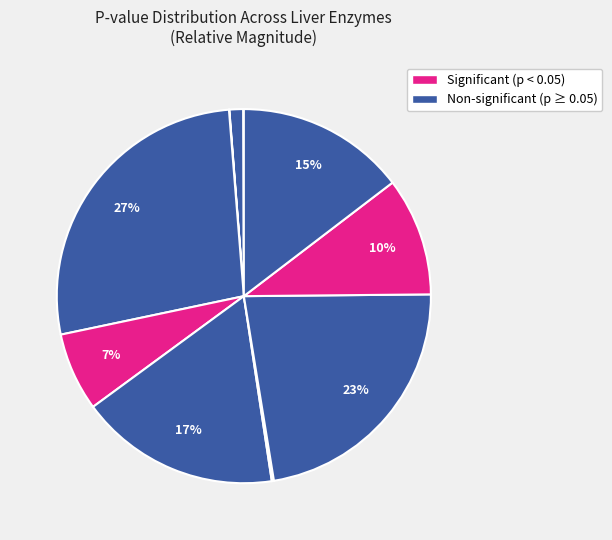

To the nearest percent, what is the average slice percentage?

10%